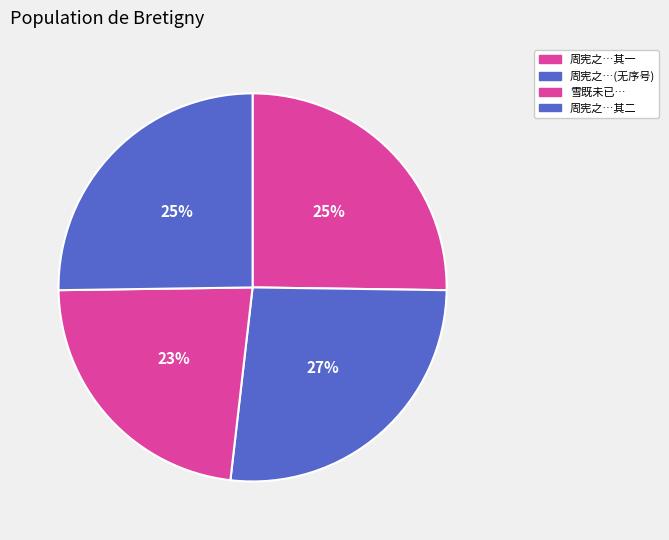

How many segments does this pie chart have?

4